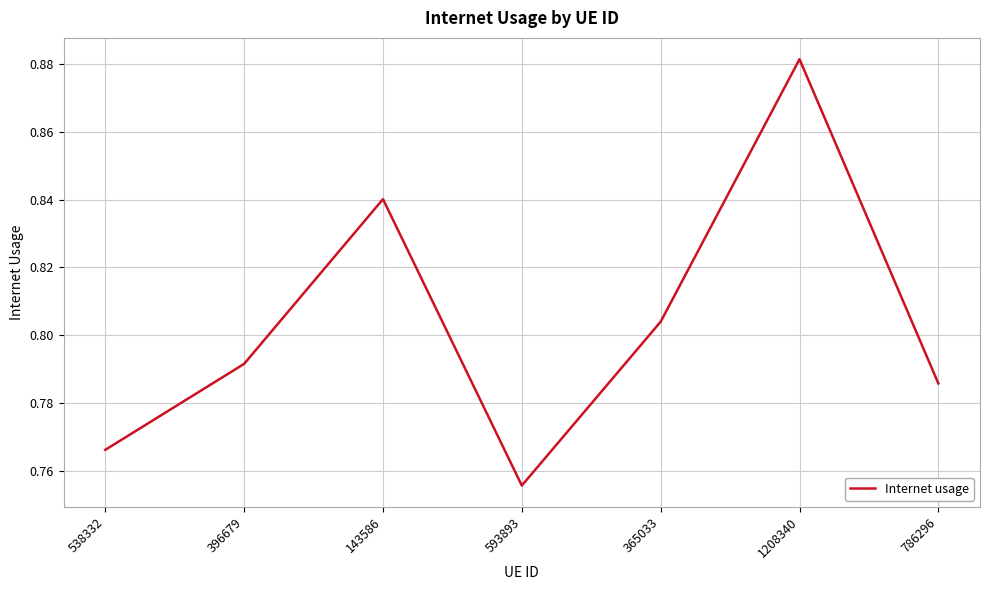

True or false: the data shows 1.3 at 538332.

False